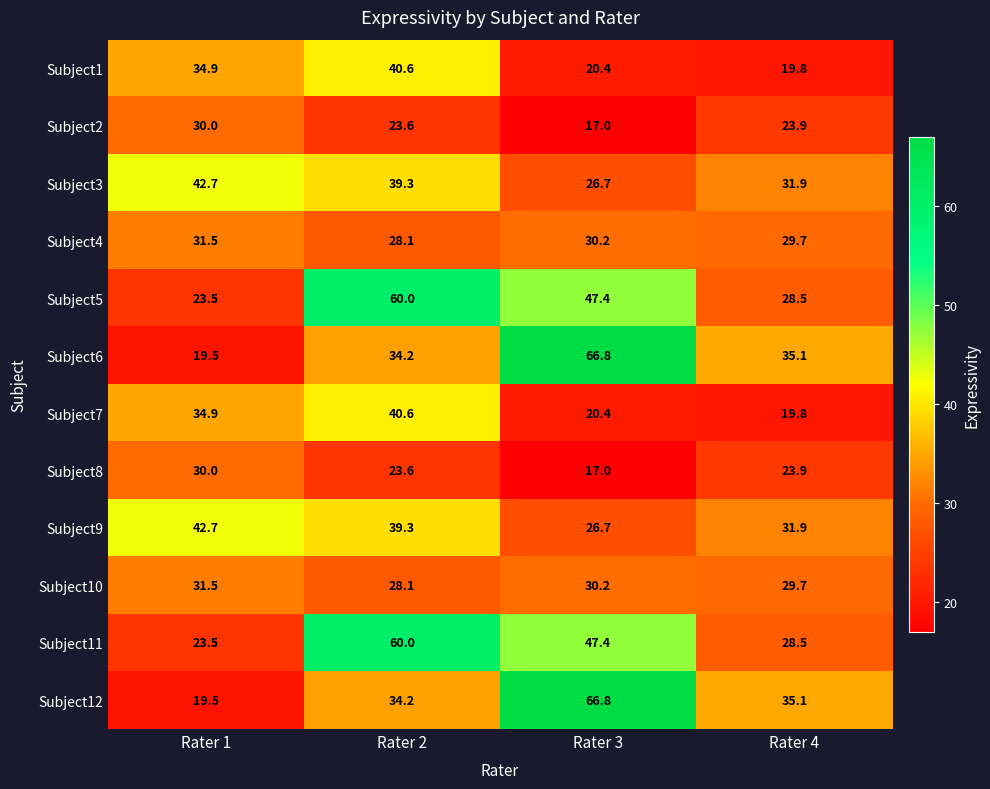

Count the number of data series in this chart.

12